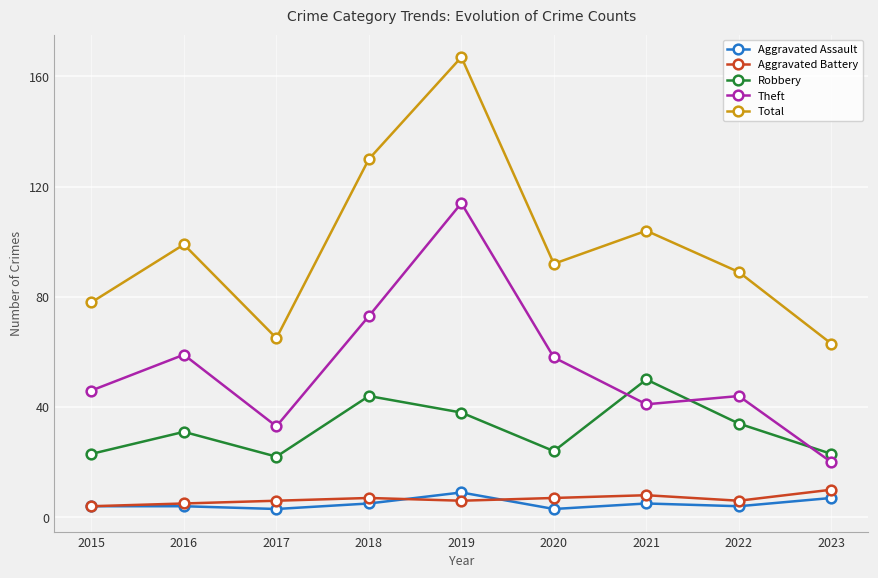

At 2018, list the series in order from largest to smallest.

Total, Theft, Robbery, Aggravated Battery, Aggravated Assault